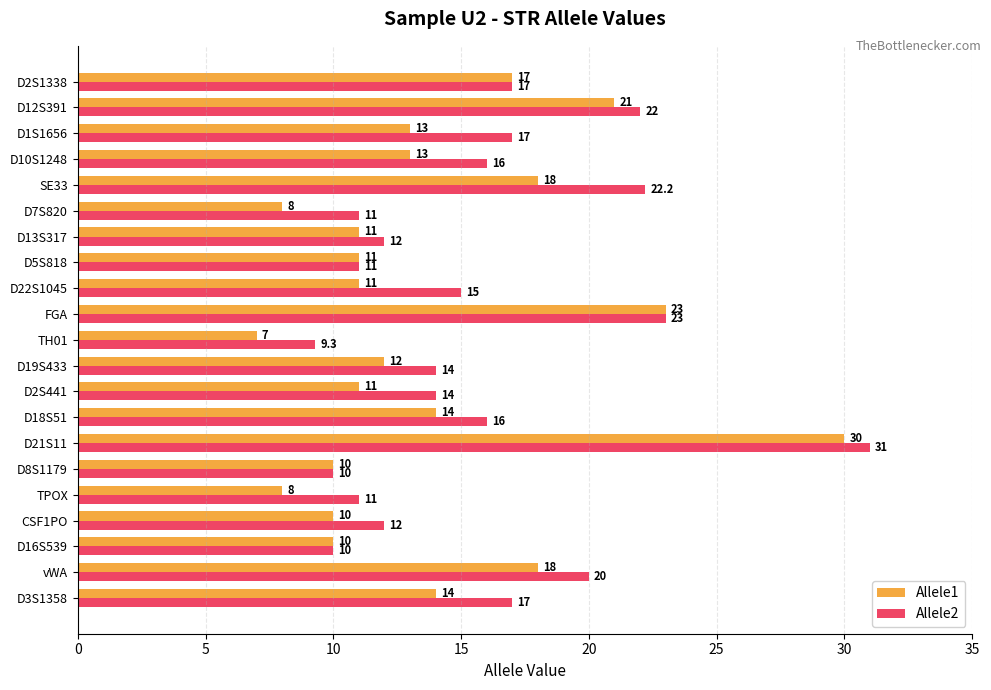

The value of Allele2 at D13S317 is 8.3. True or false?

False